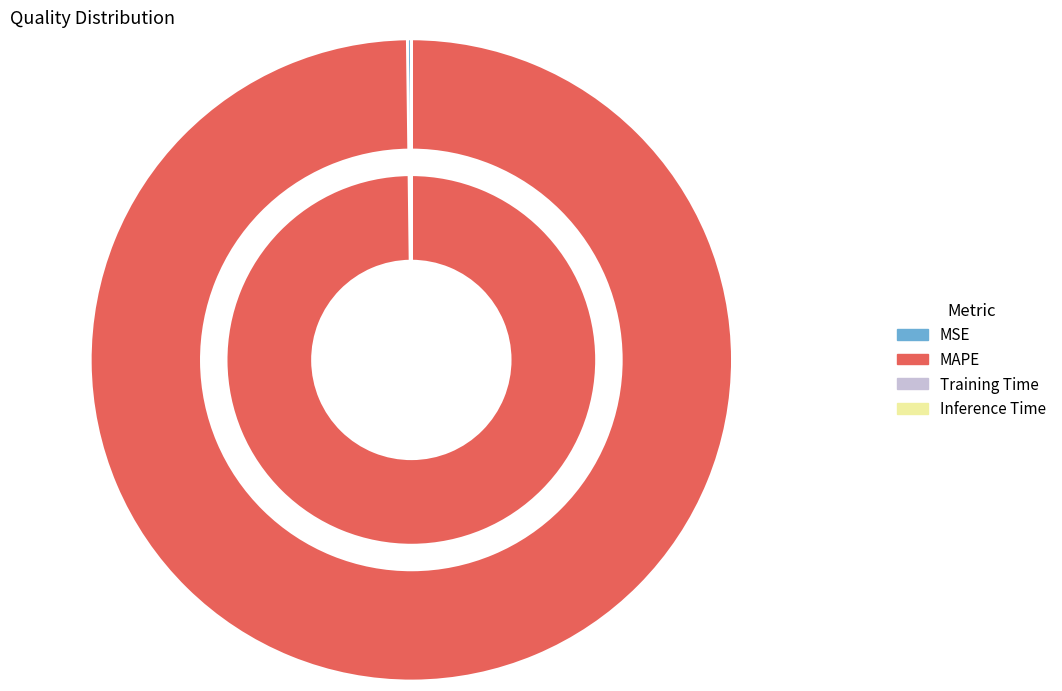

What is the change in value from MSE to Inference Time?

-0.1